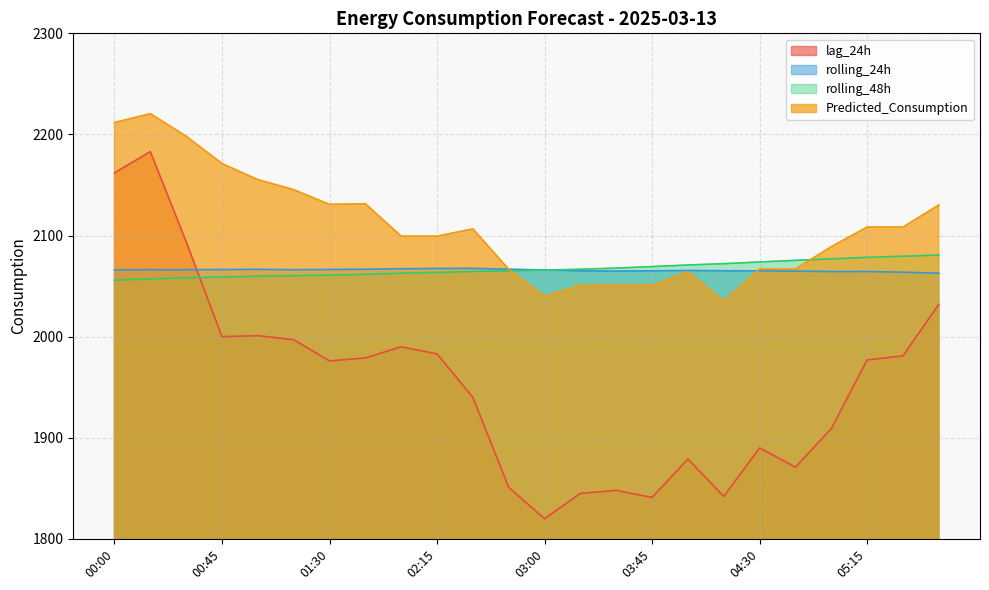

What is the label of the 18th point from the left?

04:15